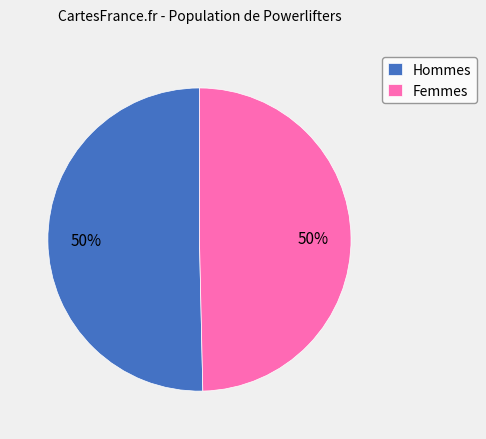

What is the ratio of the value at Femmes to the value at Hommes?

1.0